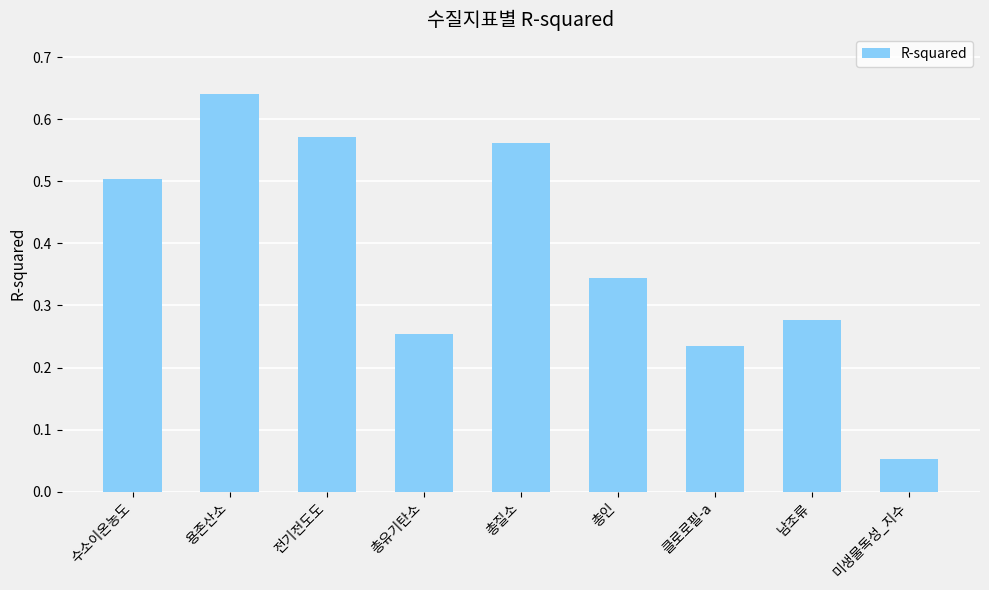

What position from the right is 총인?

4